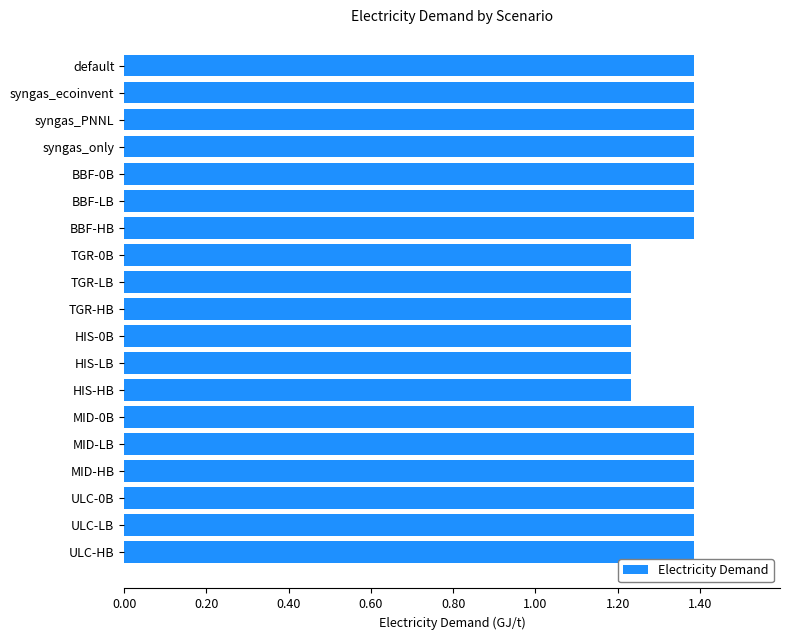

What is the label of the 6th bar from the top?

BBF-LB